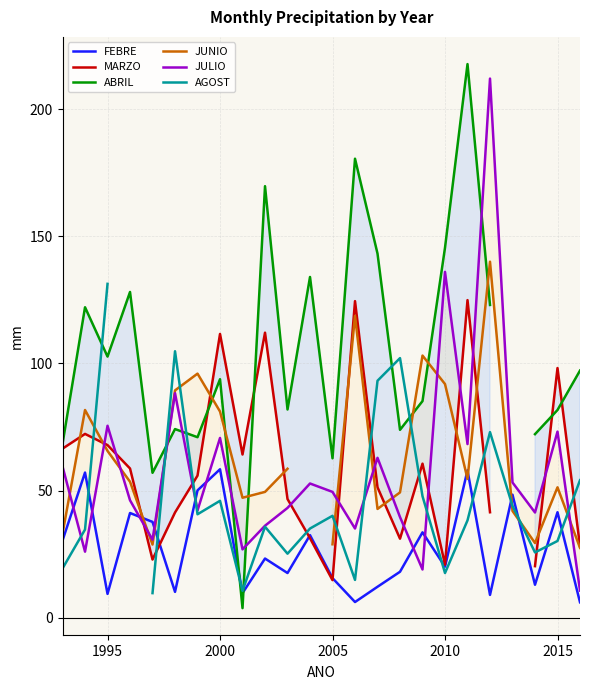

How many lines are shown in the chart?

6